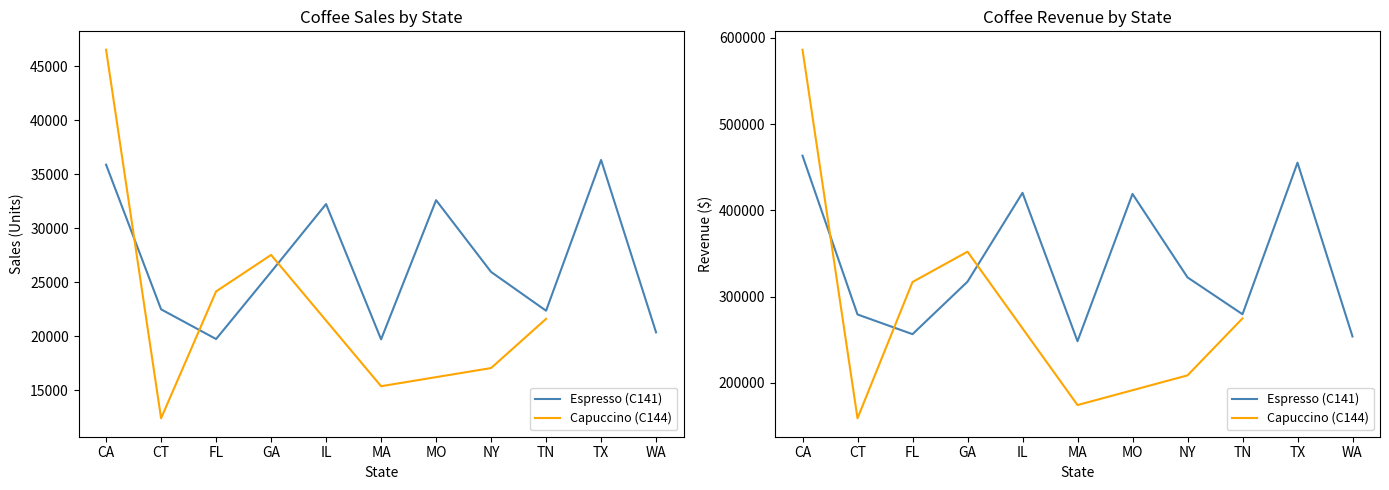

True or false: Espresso (Revenue) and Espresso (Sales) intersect in this chart.

False